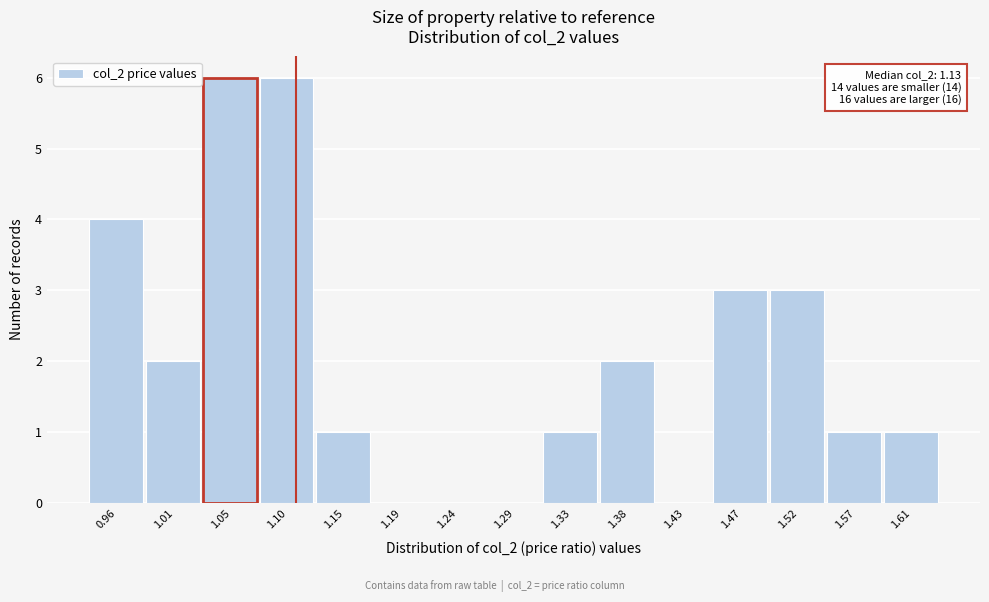

Reading left to right, what are all the values shown in this chart?

0.96=4	1.01=2	1.05=6	1.10=6	1.15=1	1.19=0	1.24=0	1.29=0	1.33=1	1.38=2	1.43=0	1.47=3	1.52=3	1.57=1	1.61=1